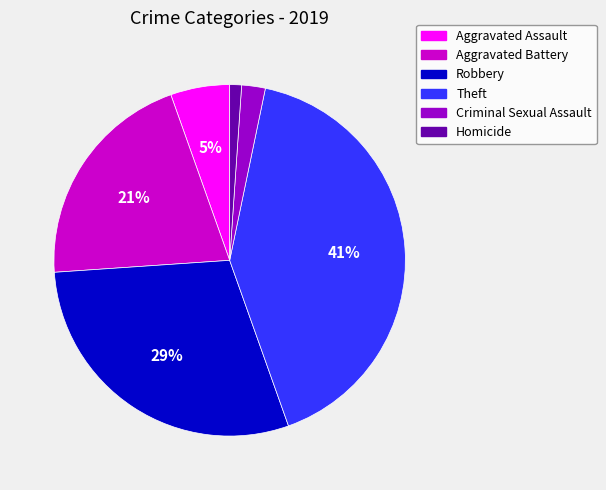

To the nearest percent, what is the average slice percentage?

17%